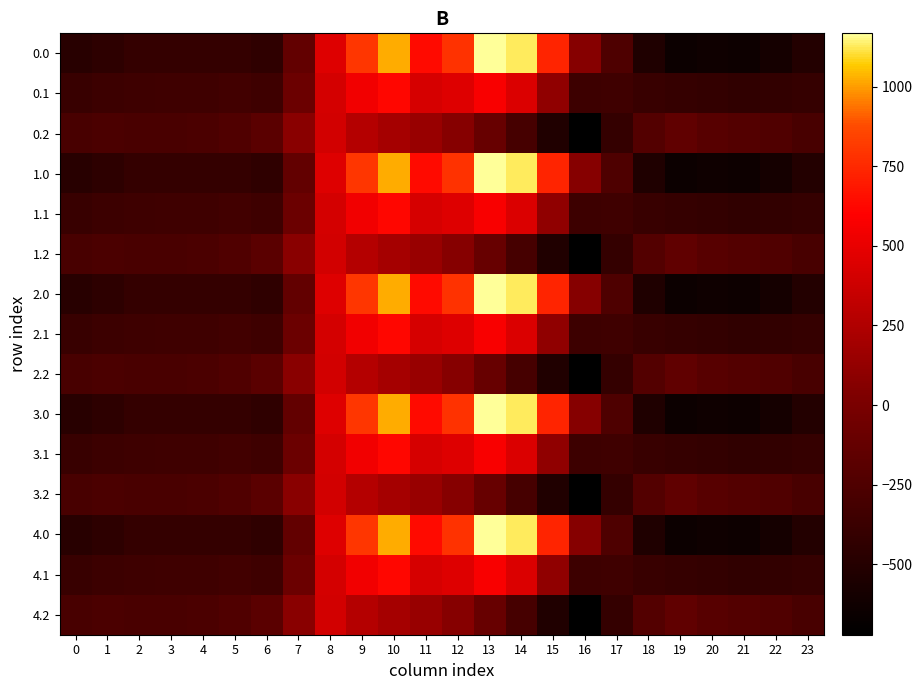

At which category does the chart reach its minimum across all series?

16